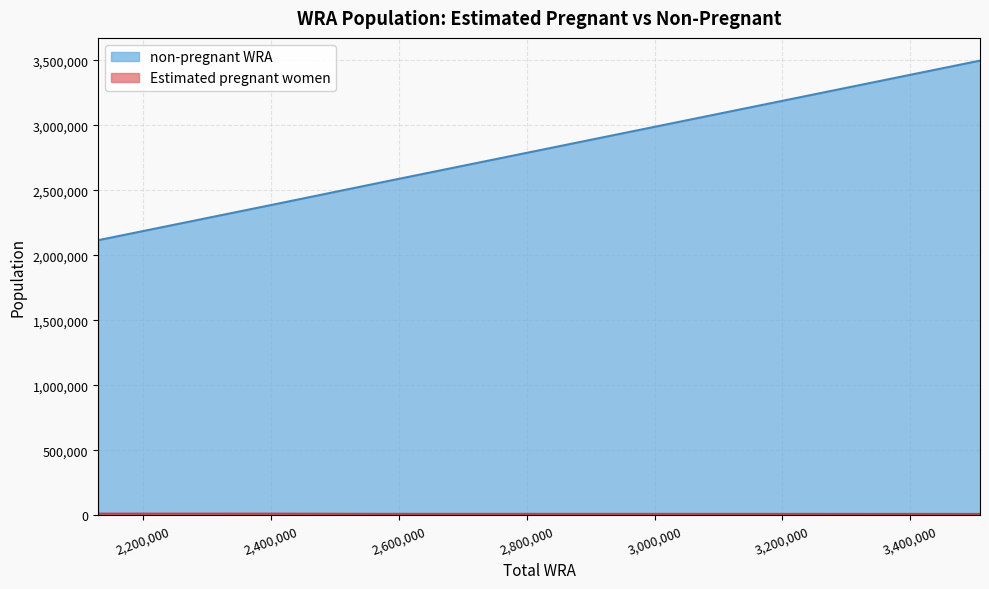

Between 3183000 and 3408000, which series saw the biggest shift?

non-pregnant WRA